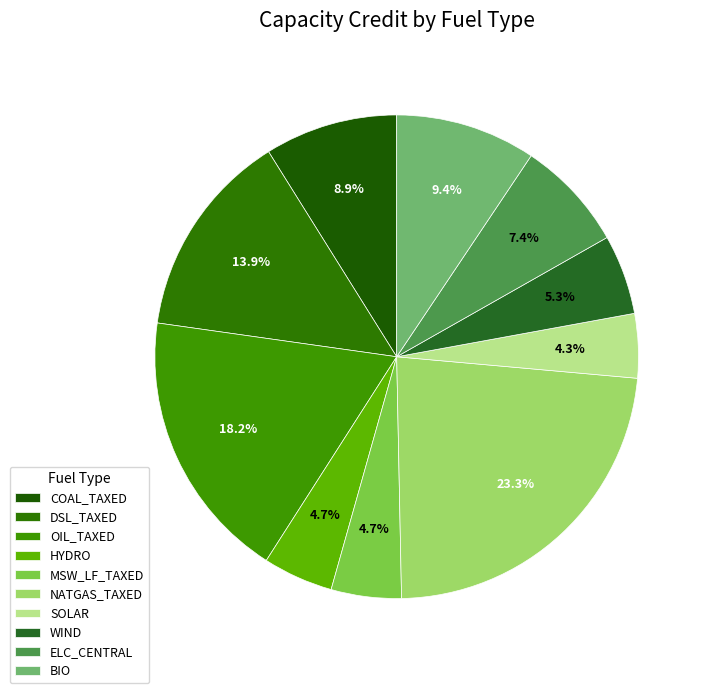

Is there any slice that represents more than half of the pie?

No